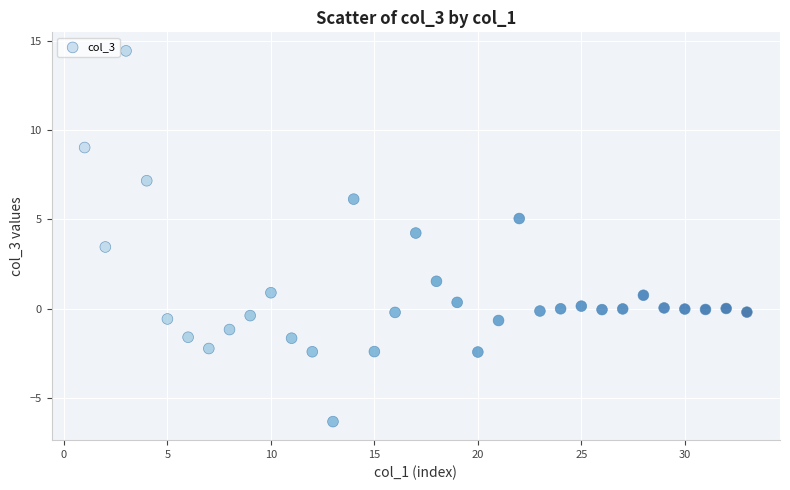

What is the range of X values (max minus min)?

32.0